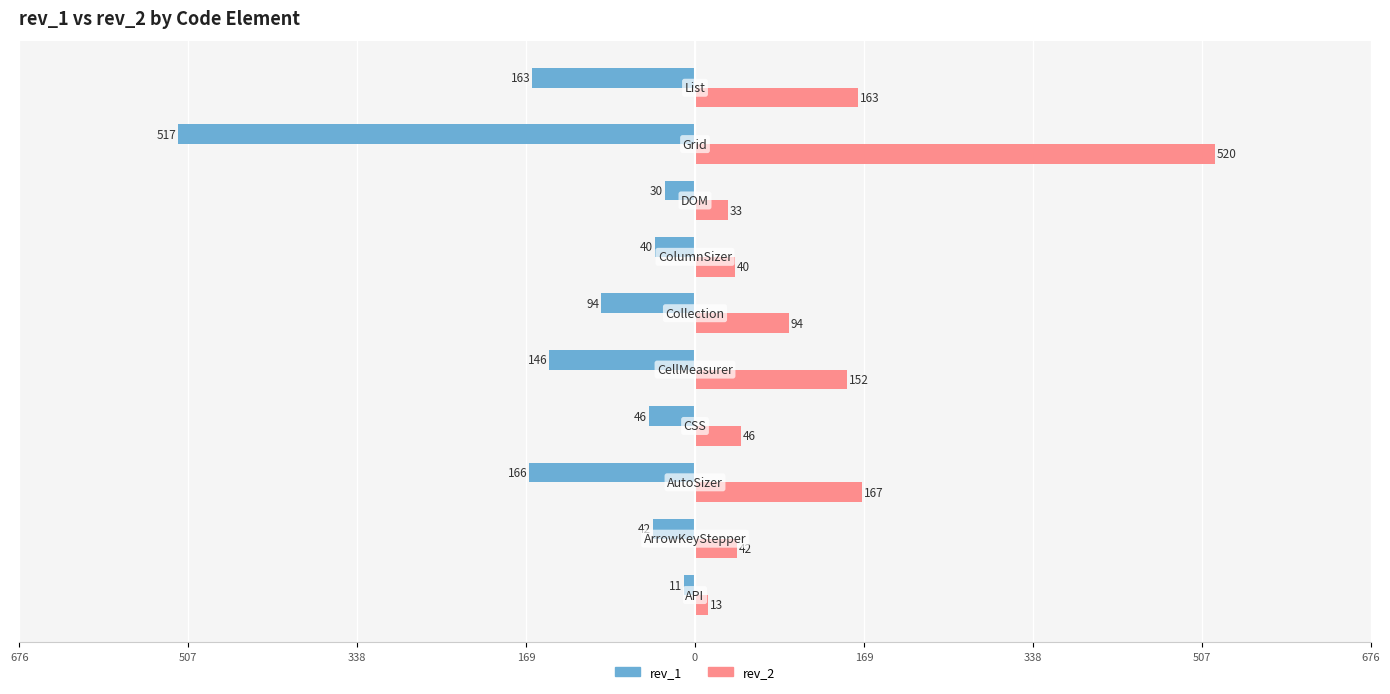

Which has a higher value, 676 or 507?

676